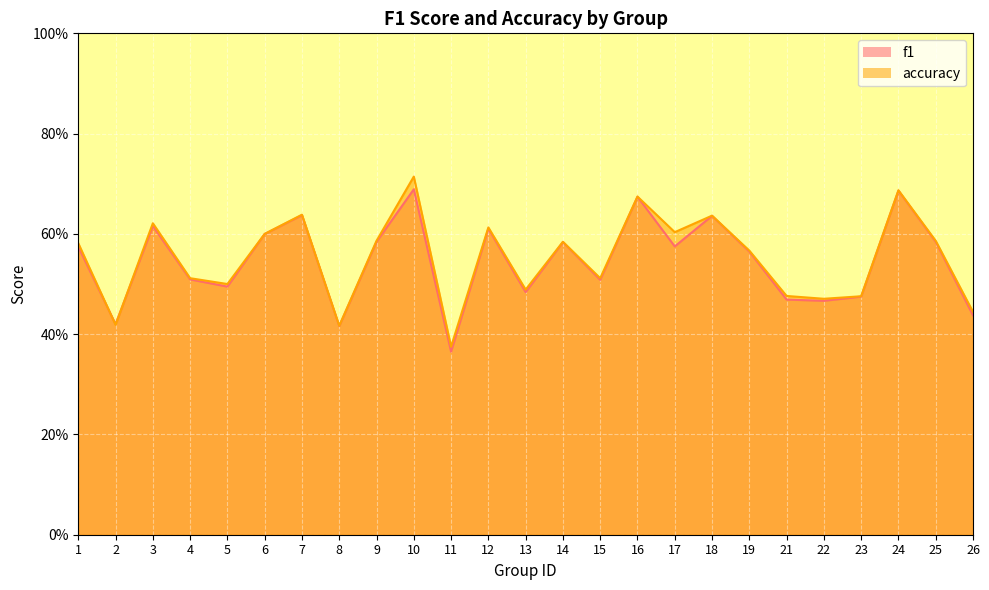

Which category has the highest value in the accuracy series?

10